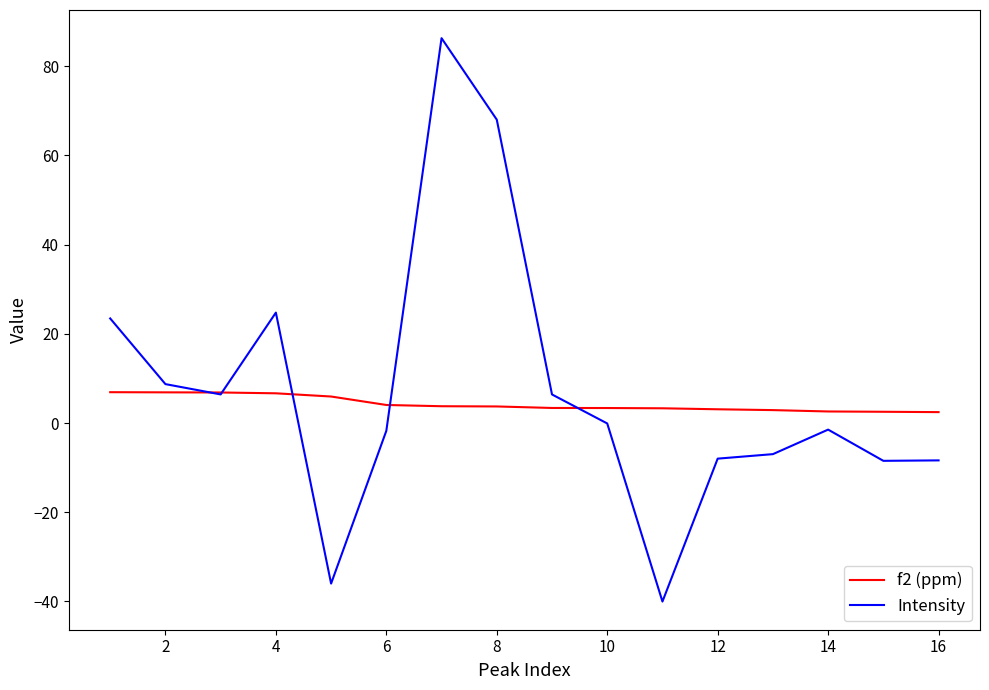

Which series has the widest spread of values?

Intensity